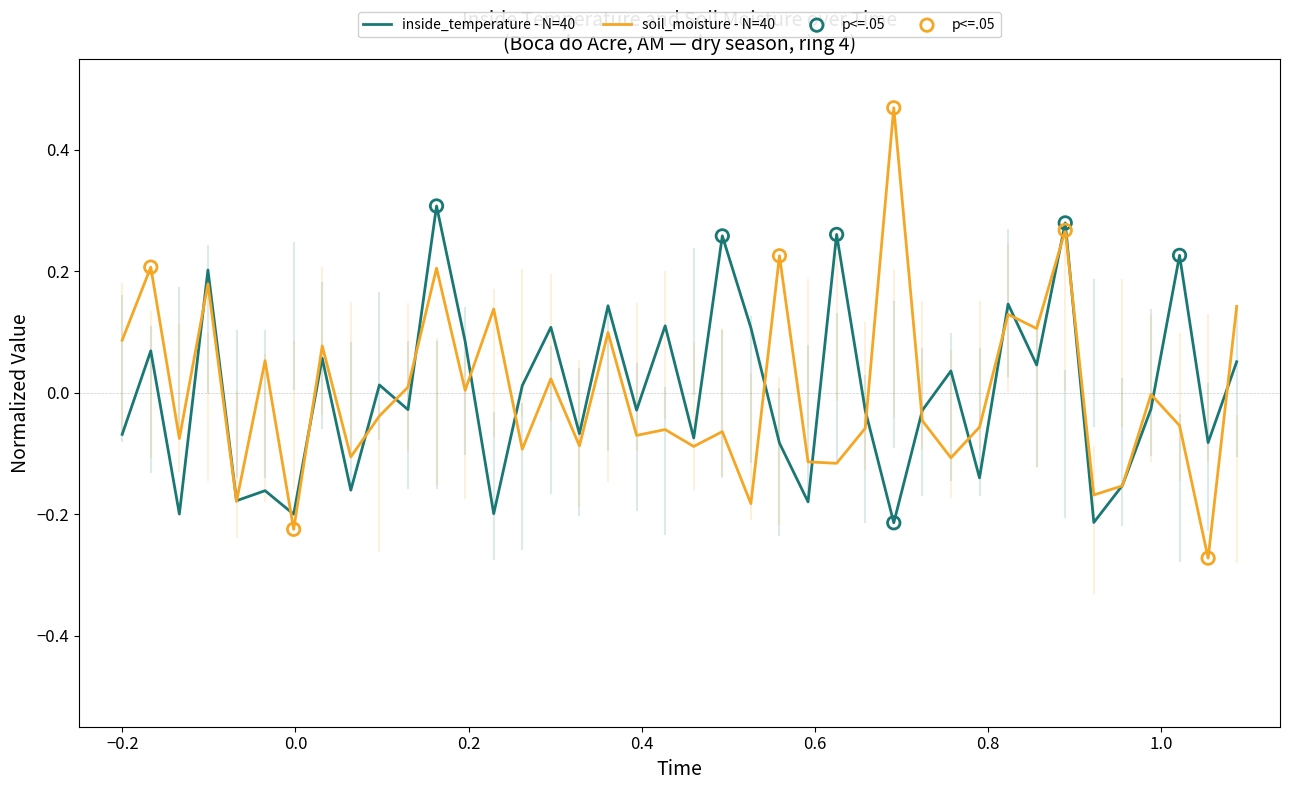

List the series in order of their peak value, lowest first.

inside_temperature - N=40, soil_moisture - N=40